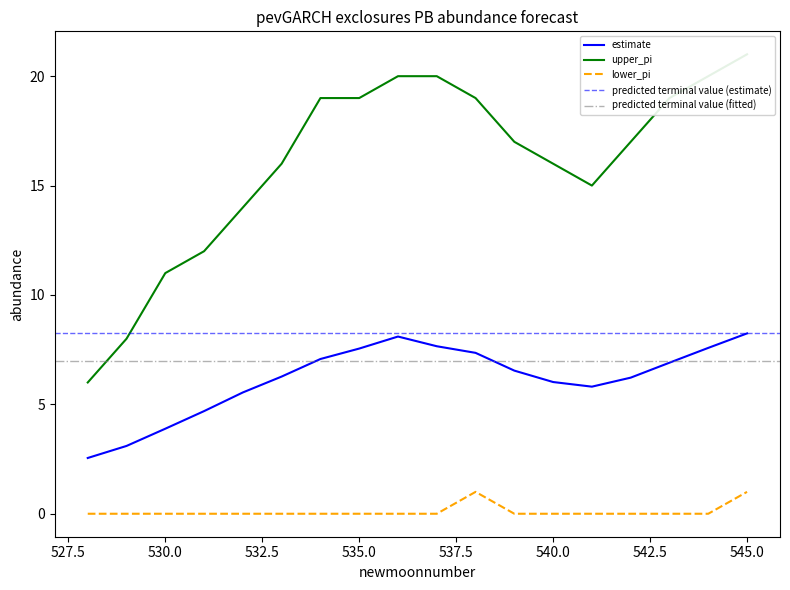

Between 540 and 541, which series saw the biggest shift?

upper_pi